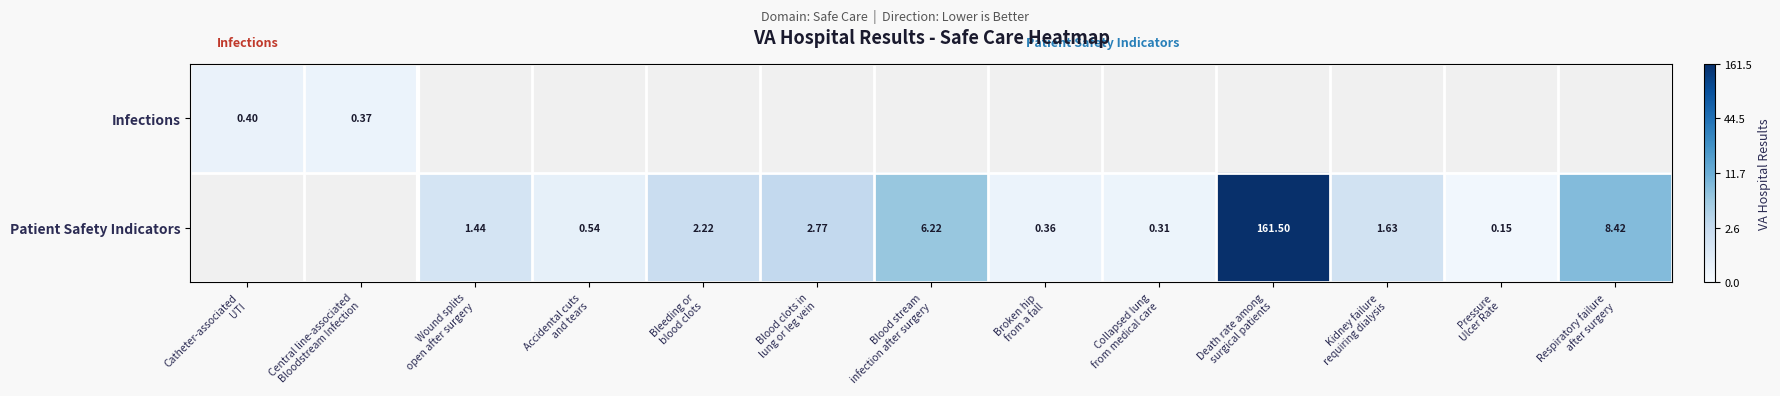

How many categories are shown in the chart?

13